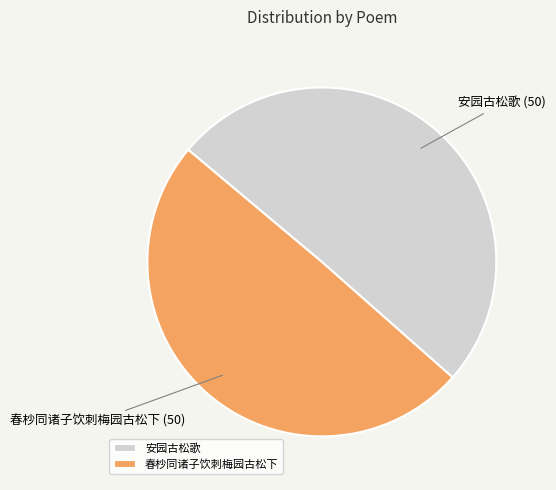

Combined, do 春杪同诸子饮刺梅园古松下 and 安园古松歌 account for over 50%?

Yes